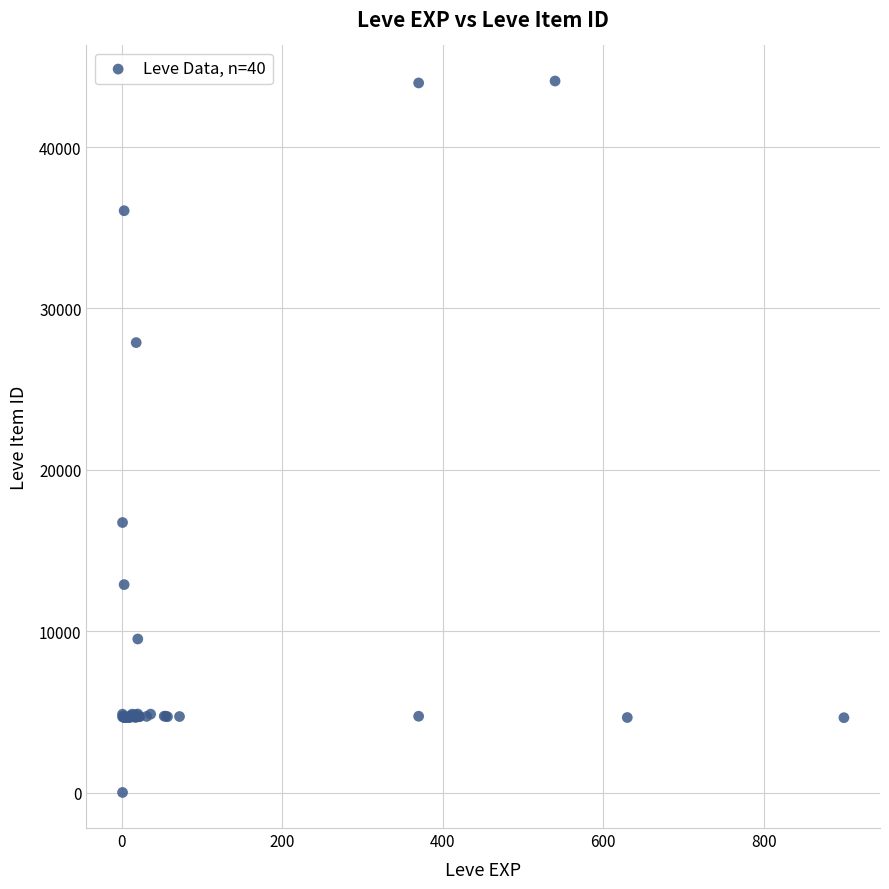

What Y value in the scatter plot is closest to 22050?

16734